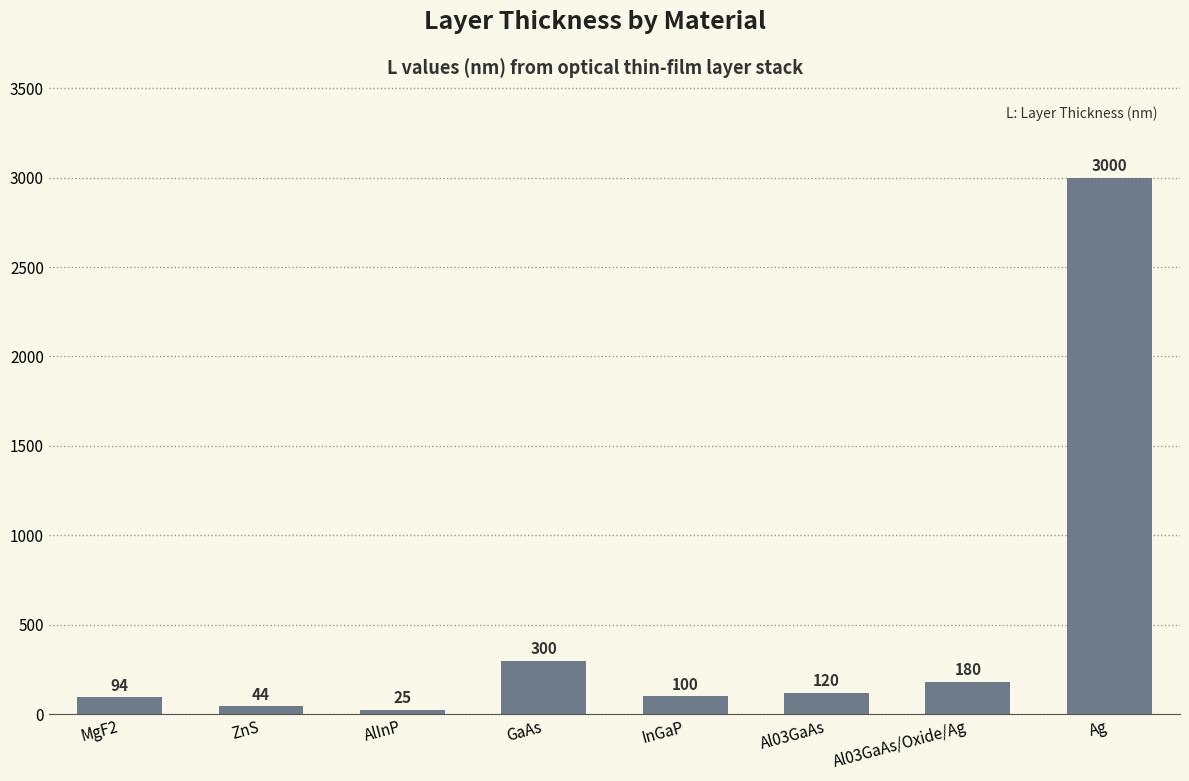

What is the value of the 7th bar from the left?

180